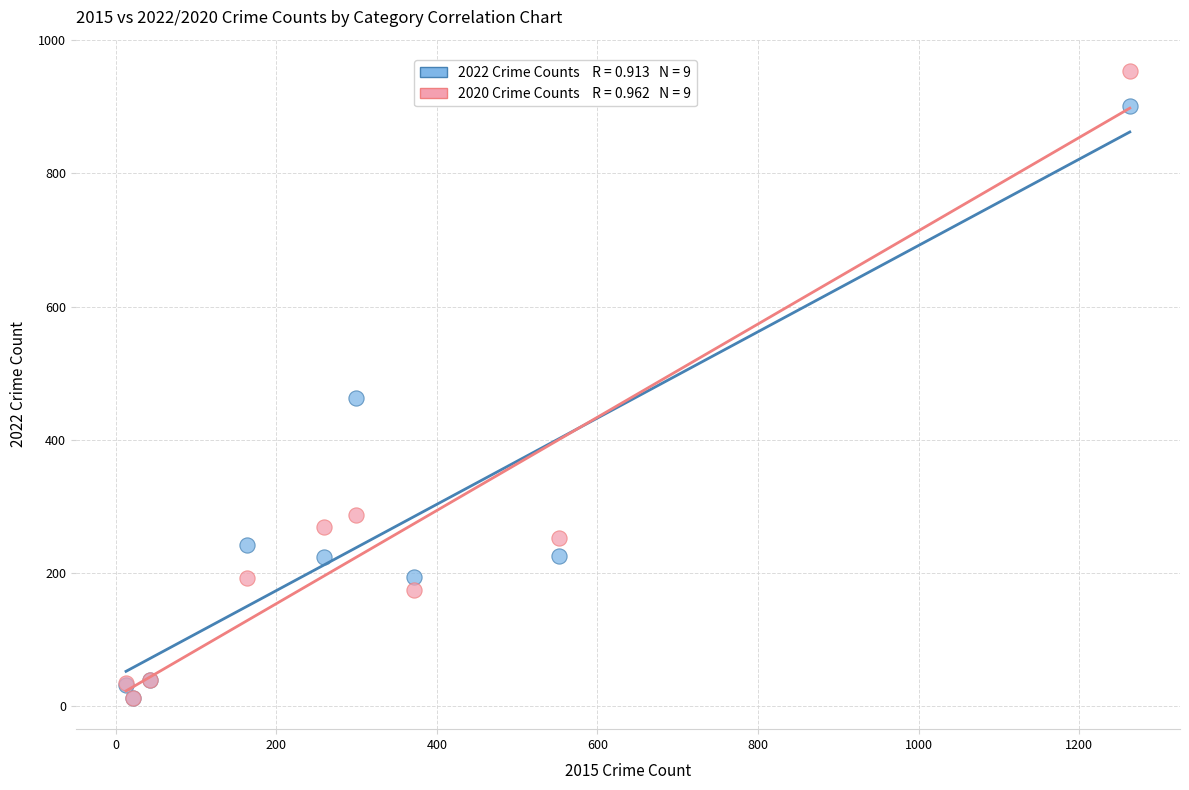

Across all series, what Y value is closest to 483?

462